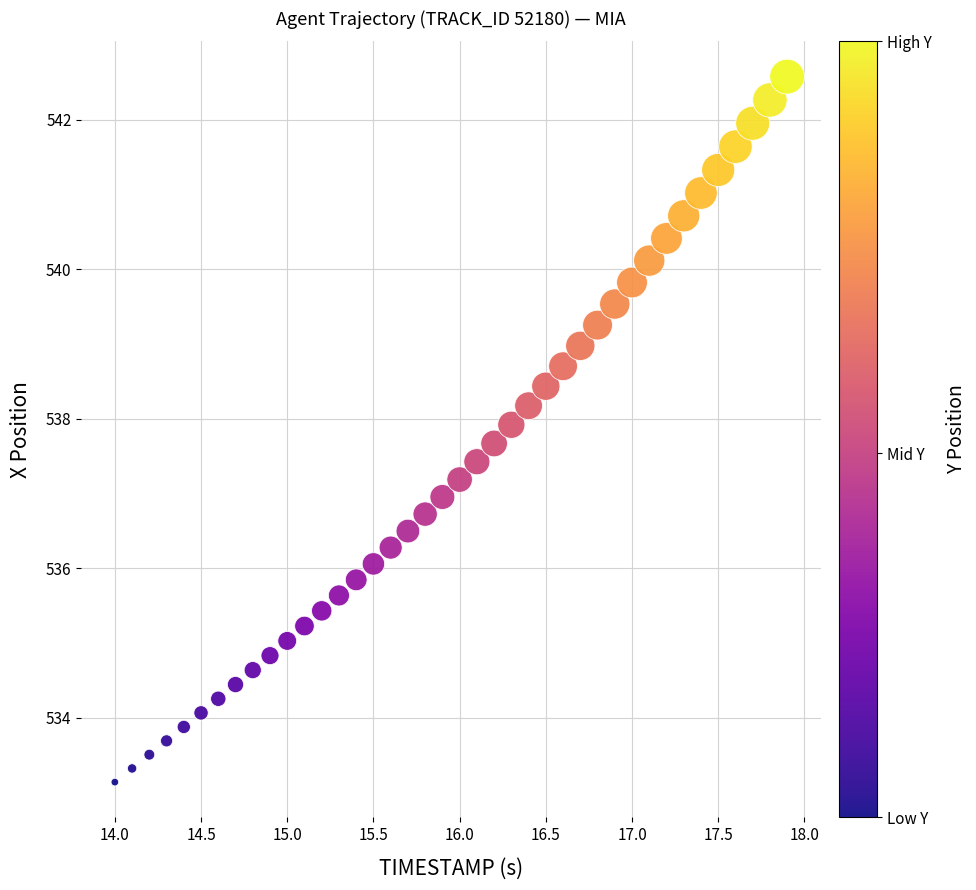

What is the range of X values (max minus min)?

3.9